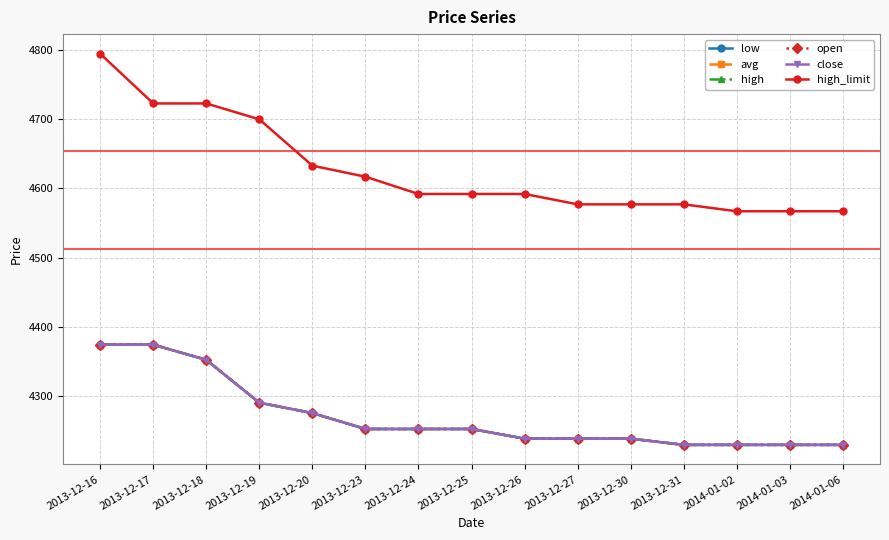

Where does the high_limit series first go above 4592?

2013-12-16